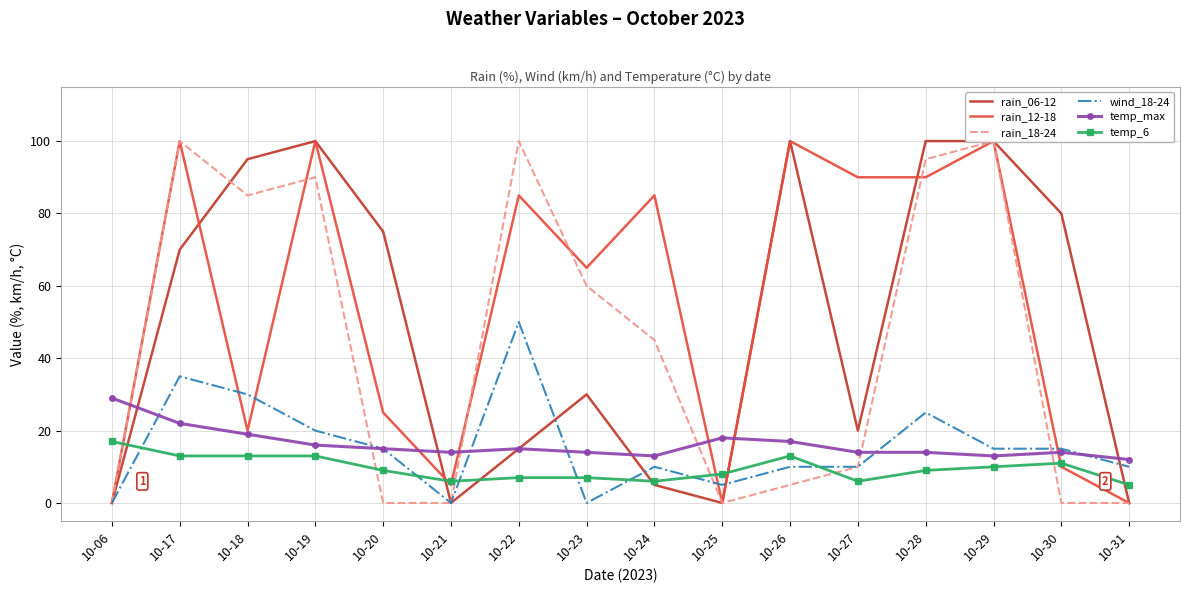

Reading right to left, list all the values displayed in this chart.

rain_06-12: 10-31=0	10-30=80	10-29=100	10-28=100	10-27=20	10-26=100	10-25=0	10-24=5	10-23=30	10-22=15	10-21=0	10-20=75	10-19=100	10-18=95	10-17=70	10-06=0
rain_12-18: 10-31=0	10-30=10	10-29=100	10-28=90	10-27=90	10-26=100	10-25=0	10-24=85	10-23=65	10-22=85	10-21=5	10-20=25	10-19=100	10-18=20	10-17=100	10-06=0
rain_18-24: 10-31=0	10-30=0	10-29=100	10-28=95	10-27=10	10-26=5	10-25=0	10-24=45	10-23=60	10-22=100	10-21=0	10-20=0	10-19=90	10-18=85	10-17=100	10-06=0
wind_18-24: 10-31=10	10-30=15	10-29=15	10-28=25	10-27=10	10-26=10	10-25=5	10-24=10	10-23=0	10-22=50	10-21=0	10-20=15	10-19=20	10-18=30	10-17=35	10-06=0
temp_max: 10-31=12	10-30=14	10-29=13	10-28=14	10-27=14	10-26=17	10-25=18	10-24=13	10-23=14	10-22=15	10-21=14	10-20=15	10-19=16	10-18=19	10-17=22	10-06=29
temp_6: 10-31=5	10-30=11	10-29=10	10-28=9	10-27=6	10-26=13	10-25=8	10-24=6	10-23=7	10-22=7	10-21=6	10-20=9	10-19=13	10-18=13	10-17=13	10-06=17